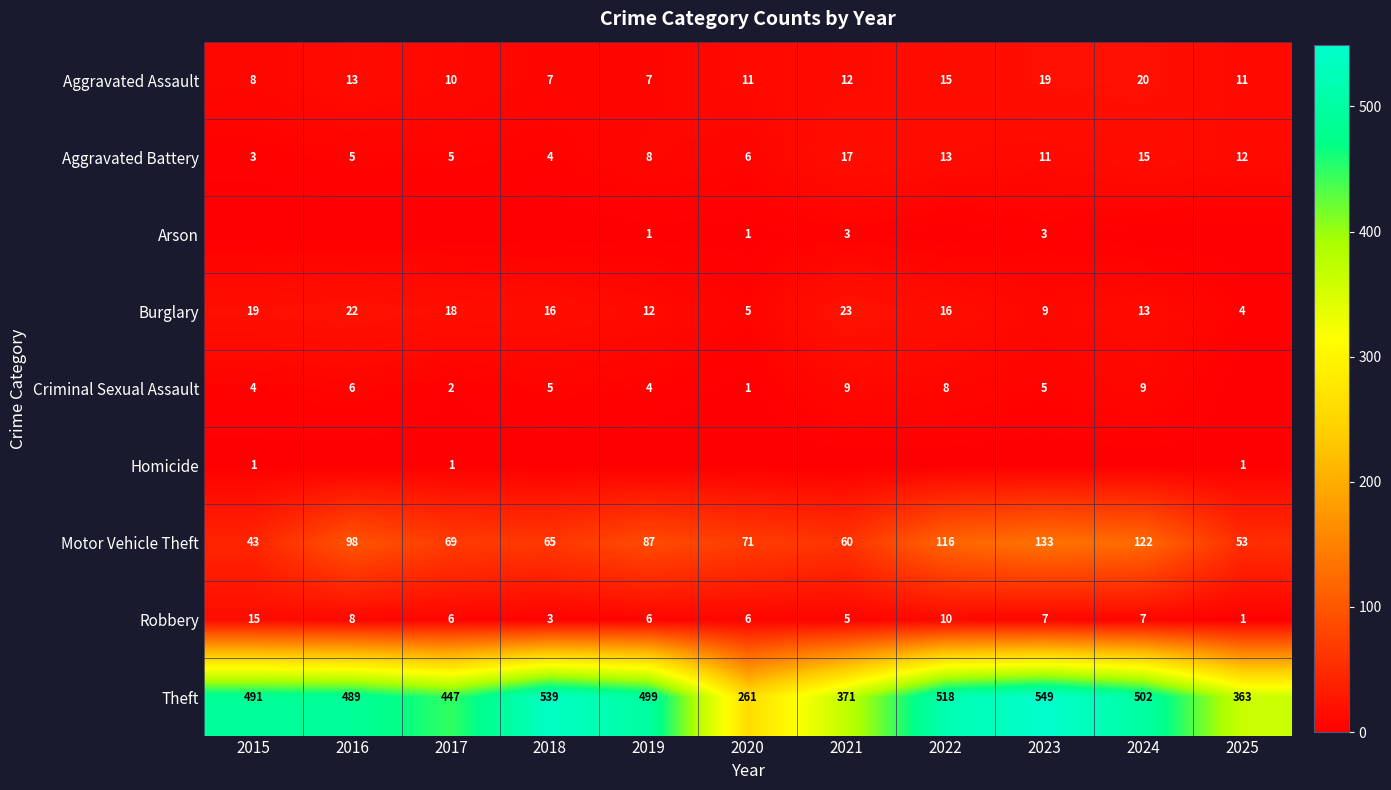

What is the greatest value displayed?

549